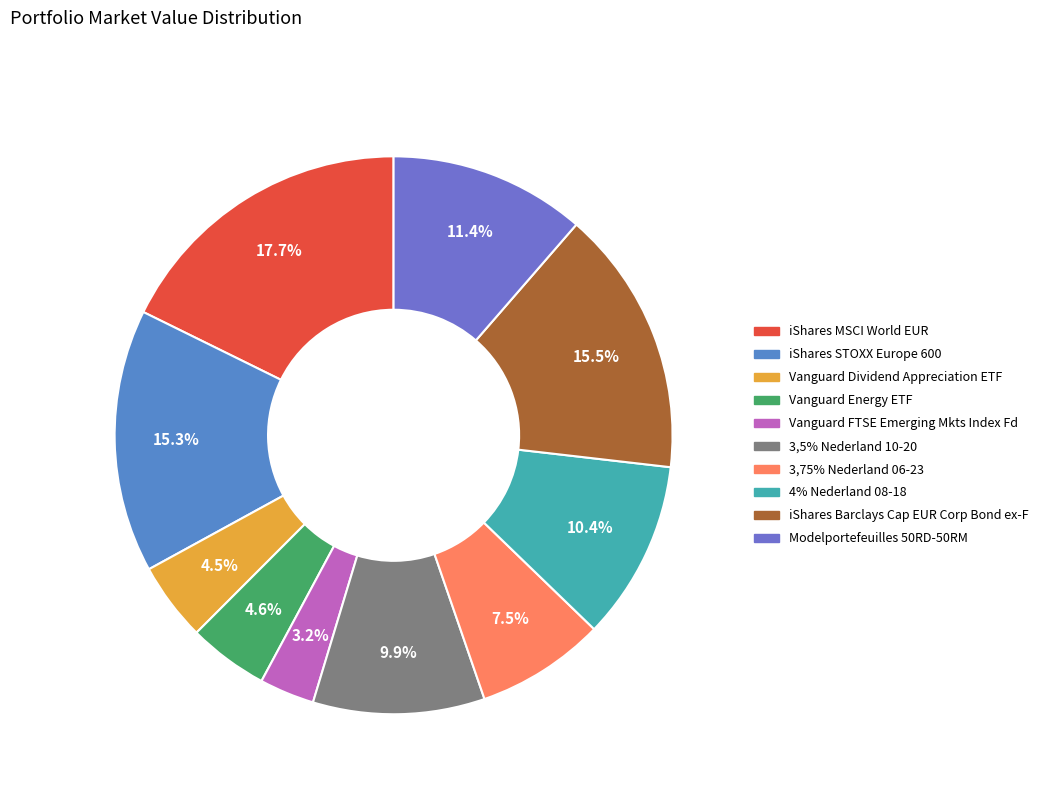

Between iShares STOXX Europe 600 and 3,5% Nederland 10-20, which is larger?

iShares STOXX Europe 600